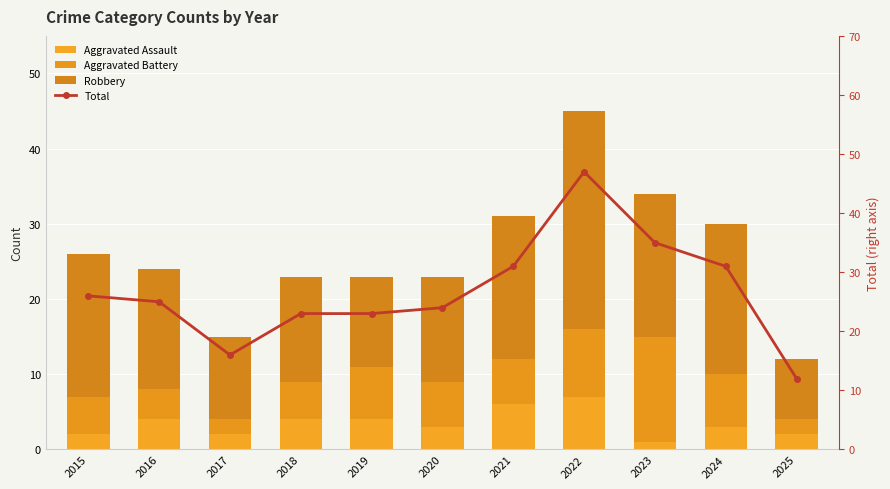

How many categories are shown in the chart?

11